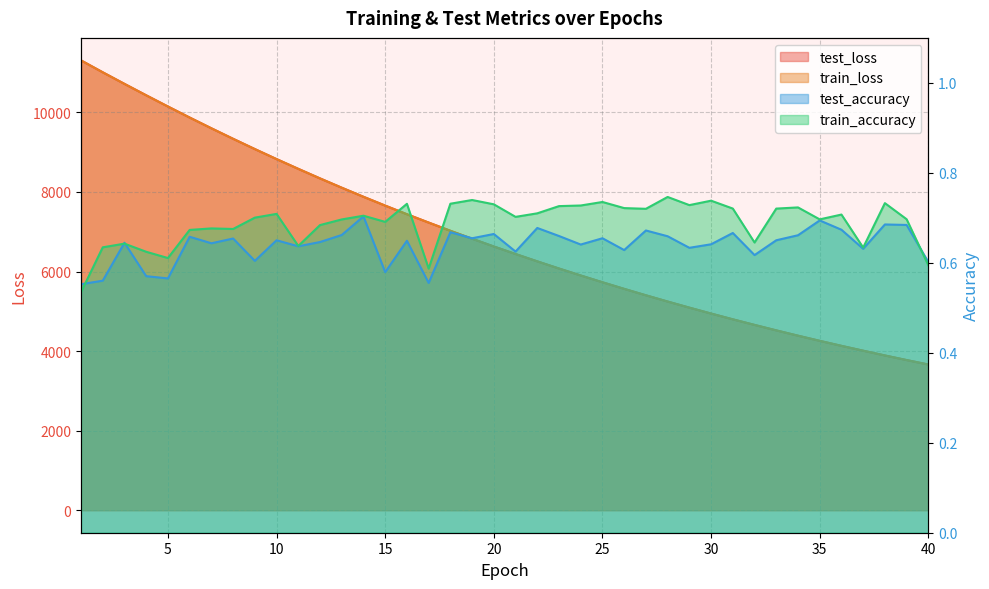

Between 27 and 2, which is larger?

2